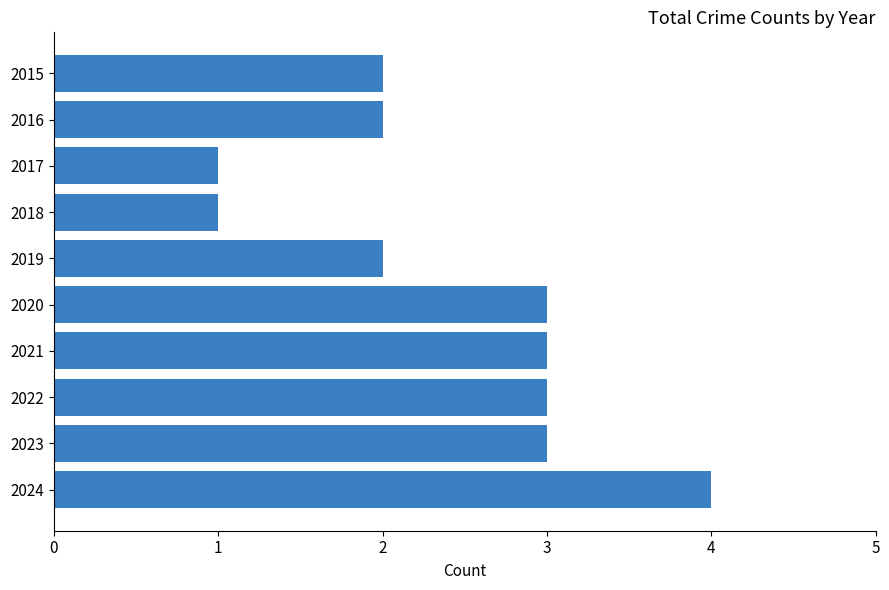

Does the chart contain stacked bars?

No